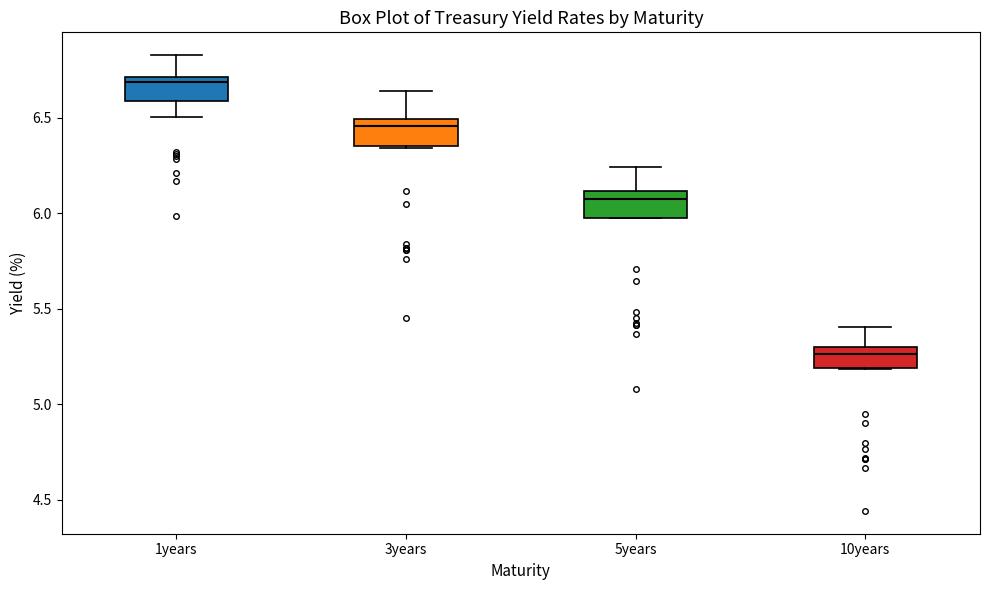

Where does the median line of the box for 10years sit on the y-axis? The values are not printed on the chart, so give them approximately, as read against the axis.

5.25